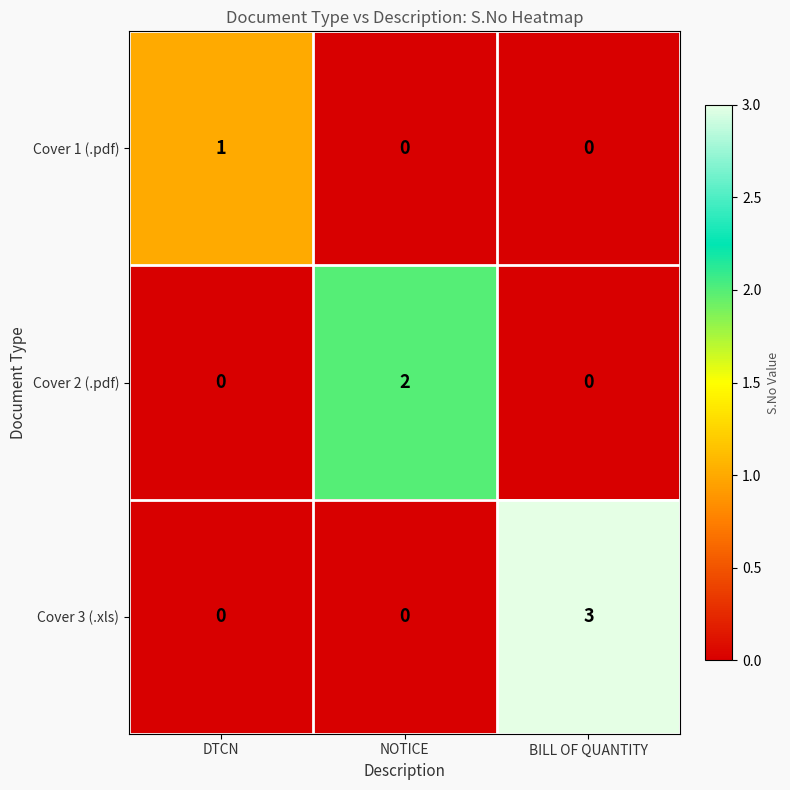

Count the Cover 1 (.pdf) values in the range 0 to 1.

3